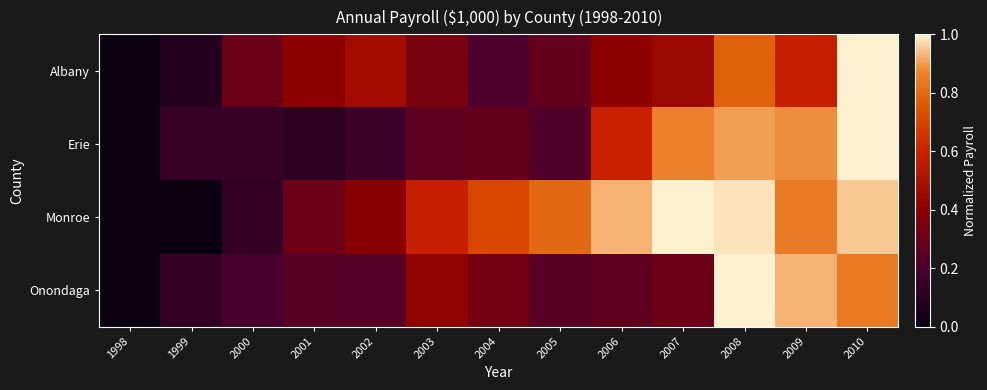

At which category does the chart reach its minimum across all series?

1998